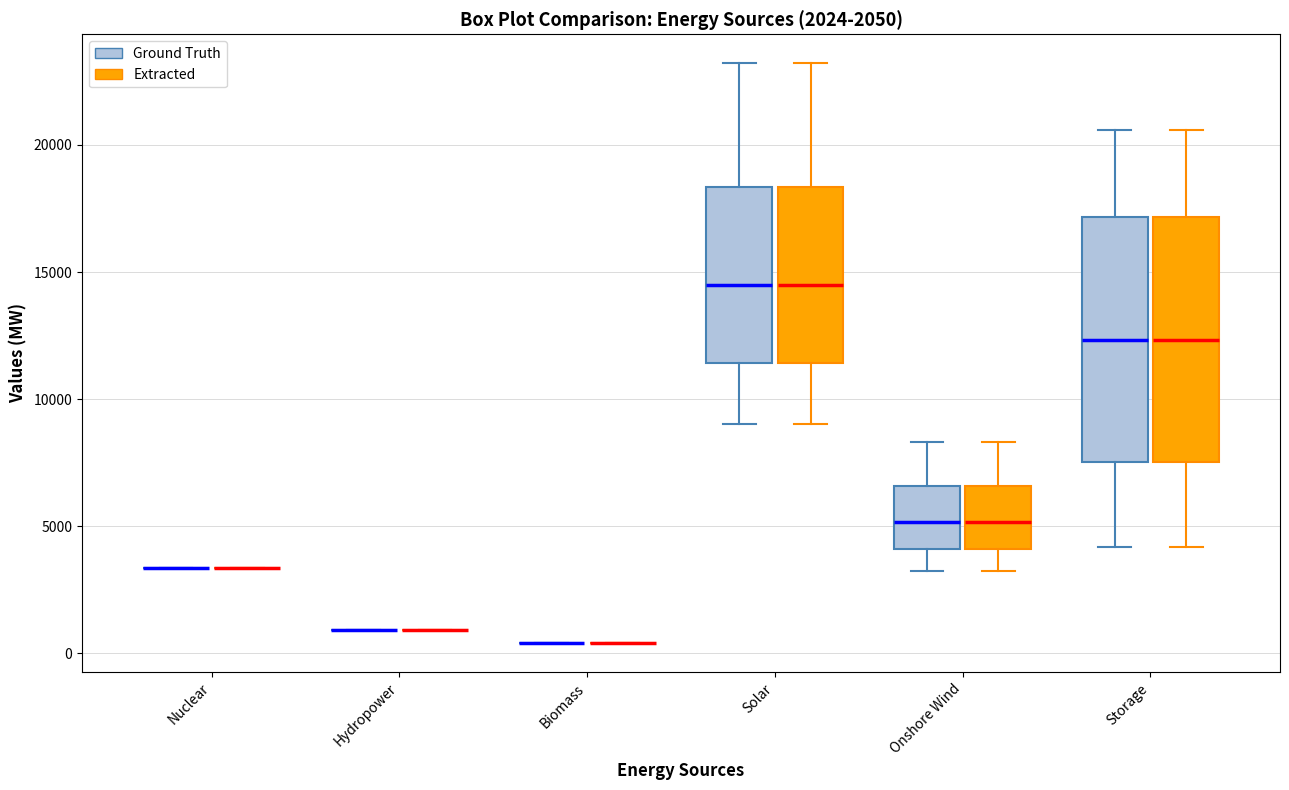

Reading left to right, read every box against the y-axis: the position of its median line, the range the box covers, and the ends of its whiskers. The values are not printed on the chart, so give them approximately, as read against the axis.

Nuclear (Ground Truth): box collapsed to a line at 3500, whiskers 3500 to 3500
Nuclear (Extracted): box collapsed to a line at 3500, whiskers 3500 to 3500
Hydropower (Ground Truth): box collapsed to a line at 1000, whiskers 1000 to 1000
Hydropower (Extracted): box collapsed to a line at 1000, whiskers 1000 to 1000
Biomass (Ground Truth): box collapsed to a line at 500, whiskers 500 to 500
Biomass (Extracted): box collapsed to a line at 500, whiskers 500 to 500
Solar (Ground Truth): median 14500, box 11500 to 18500, whiskers 9000 to 23000
Solar (Extracted): median 14500, box 11500 to 18500, whiskers 9000 to 23000
Onshore Wind (Ground Truth): median 5000, box 4000 to 6500, whiskers 3000 to 8500
Onshore Wind (Extracted): median 5000, box 4000 to 6500, whiskers 3000 to 8500
Storage (Ground Truth): median 12500, box 7500 to 17000, whiskers 4000 to 20500
Storage (Extracted): median 12500, box 7500 to 17000, whiskers 4000 to 20500